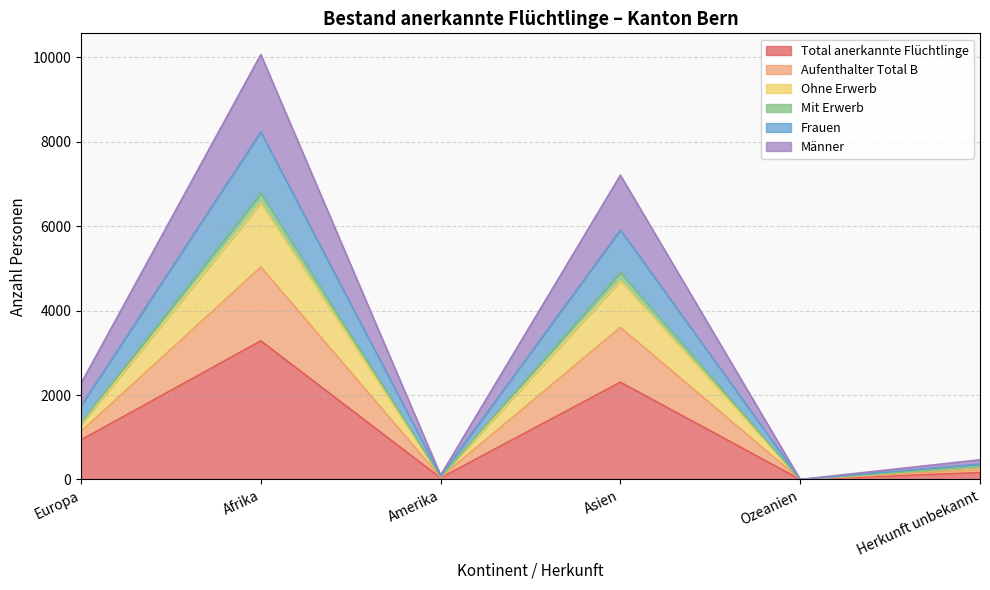

How many interior local valleys does the Frauen series have?

2